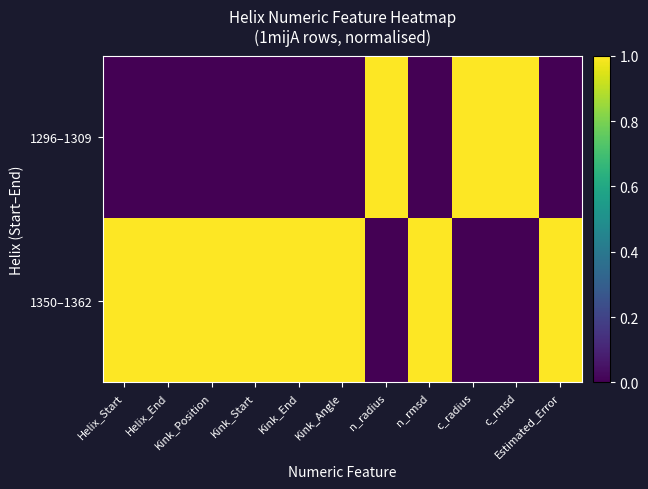

At which category is the sum across all series the highest?

Helix_Start